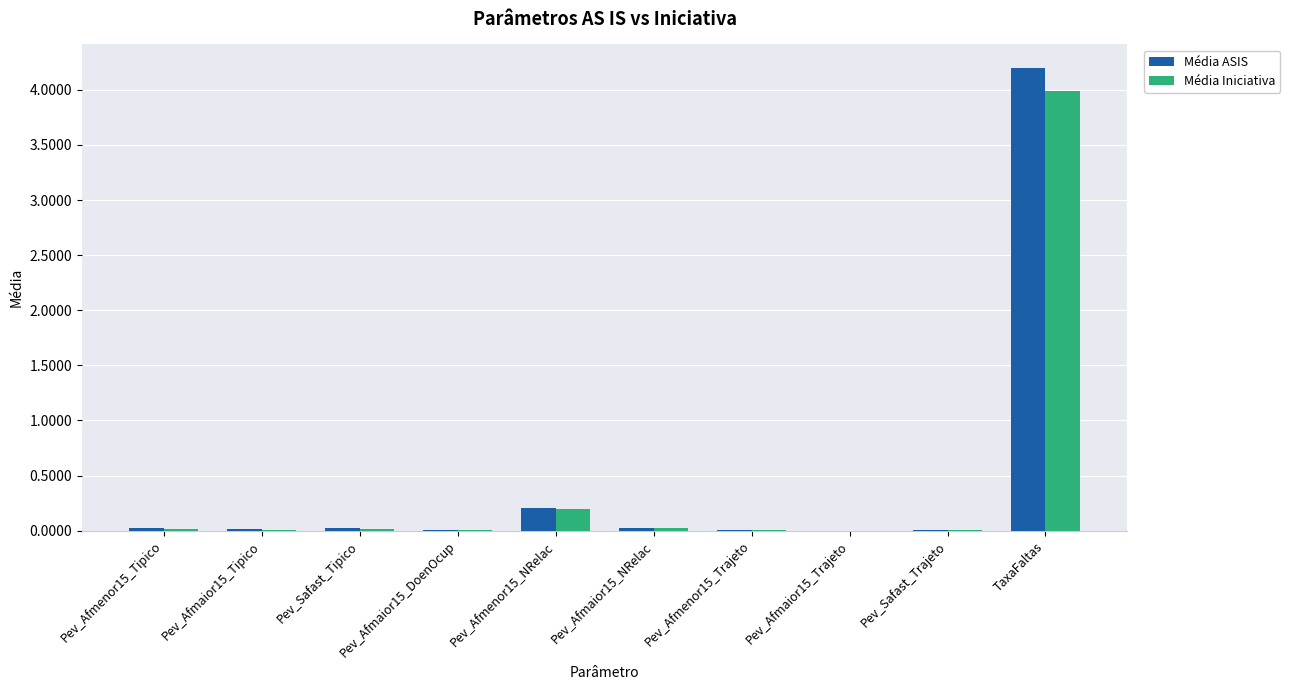

Which series has the widest spread of values?

Média ASIS